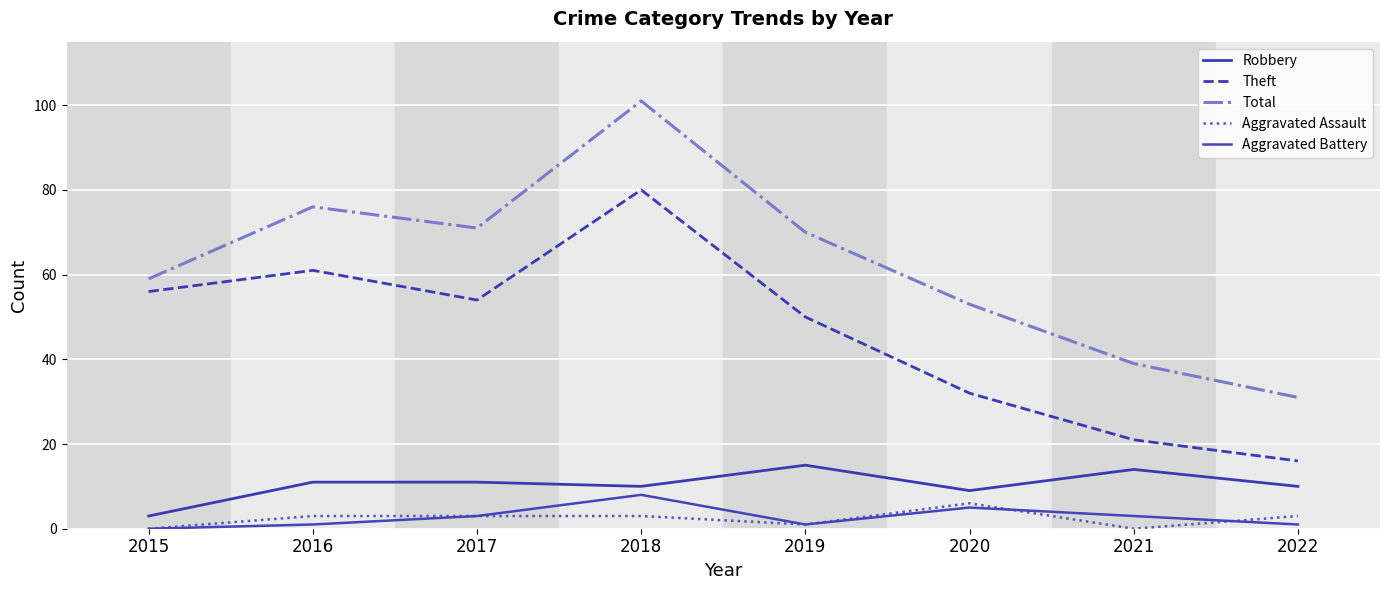

How many lines are shown in the chart?

5